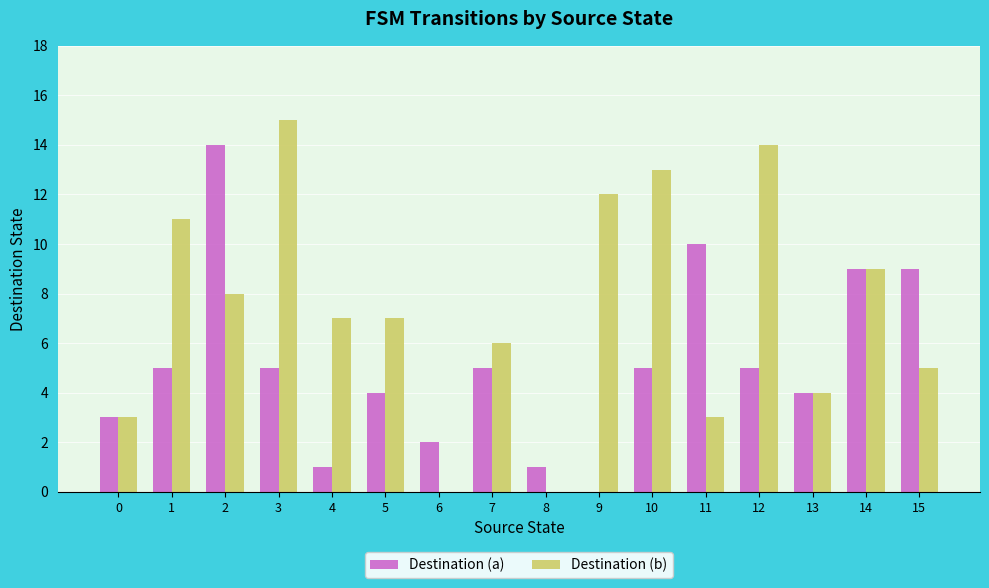

What is the sum of all Destination (b) values?

117